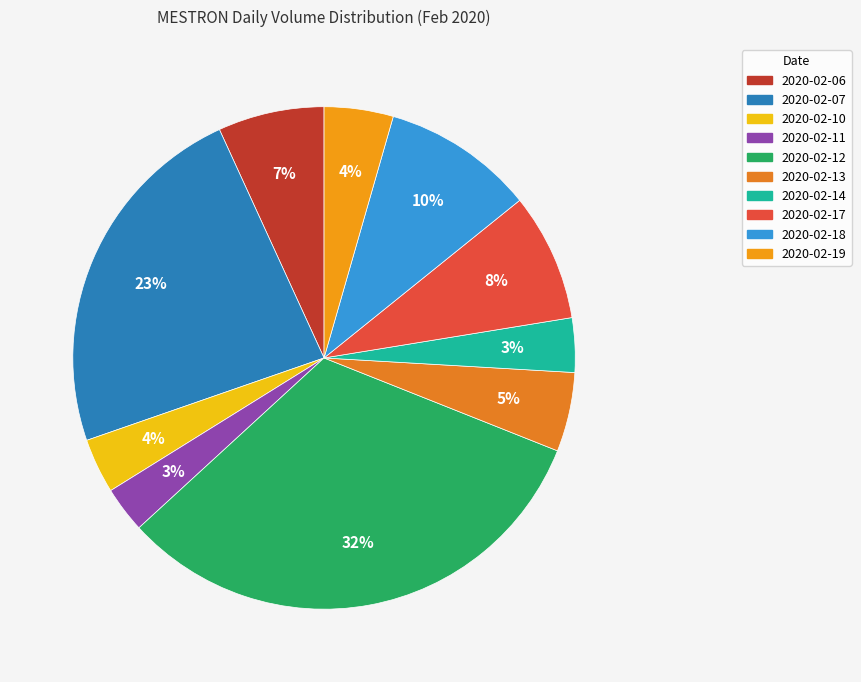

The 2020-02-06 slice represents 1% of the pie. True or false?

False